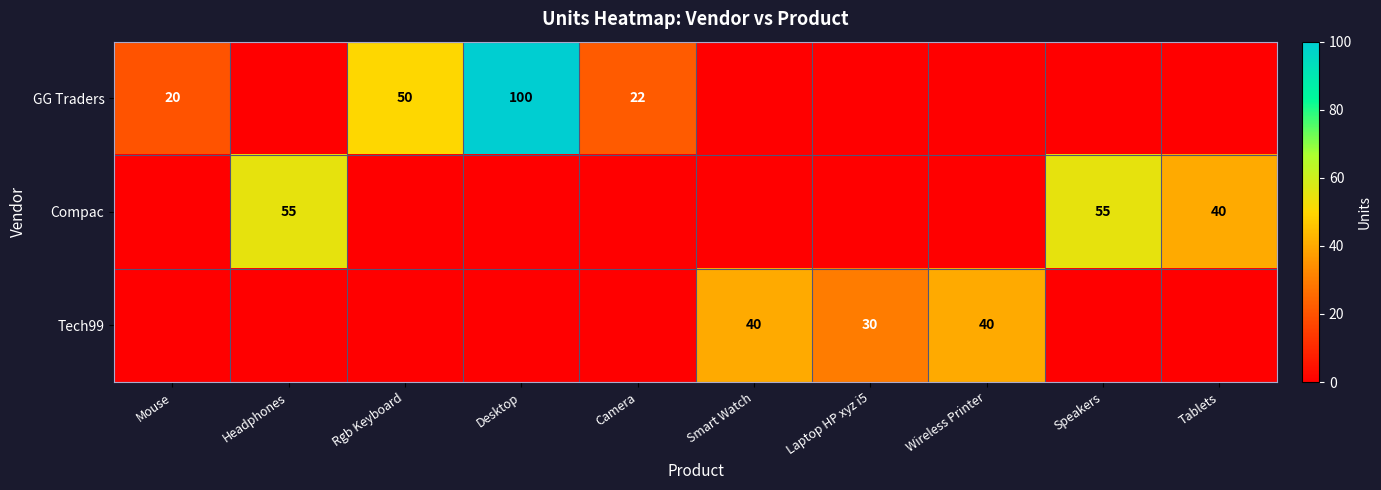

The Compac series shows 55 at Speakers. True or false?

True